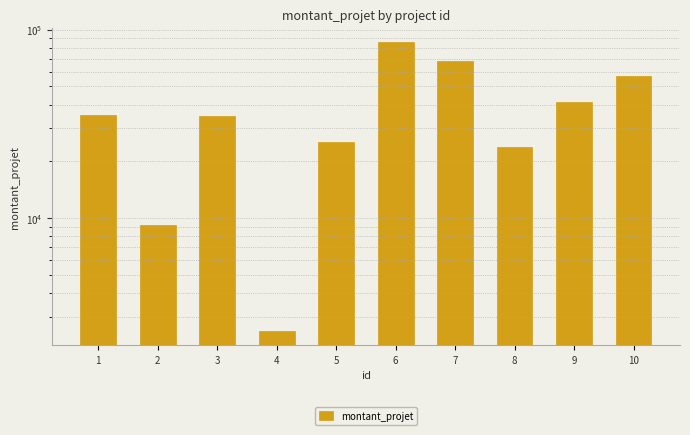

Which has a higher value, 3 or 8?

3